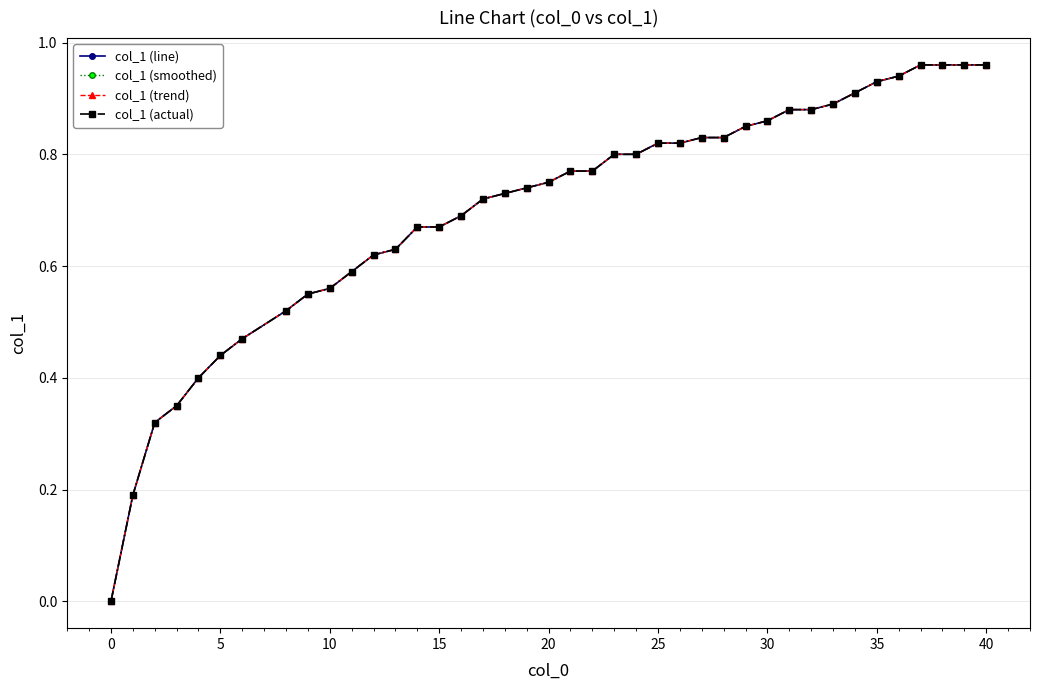

Does the chart have visible grid lines?

Yes